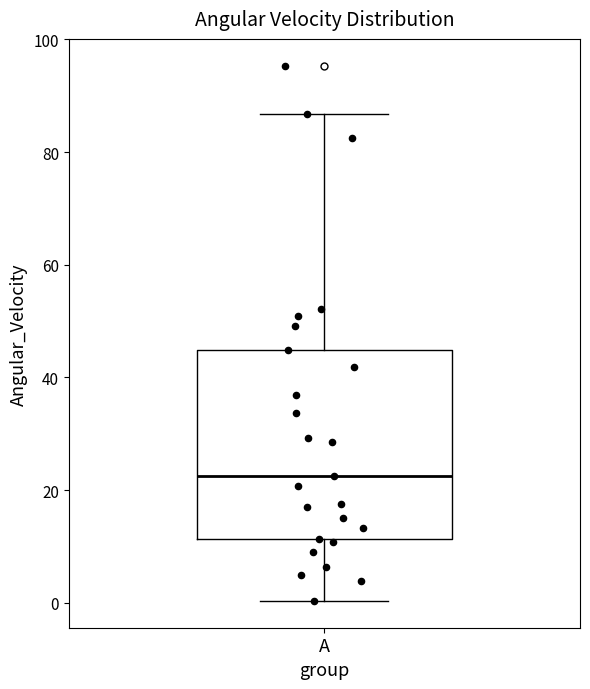

Transcribe this box plot: give where the median line is, the range the box spans, and where the two whiskers end, as read against the y-axis. The values are not printed on the chart, so give them approximately, as read against the axis.

median 22, box 12 to 44, whiskers 0 to 86